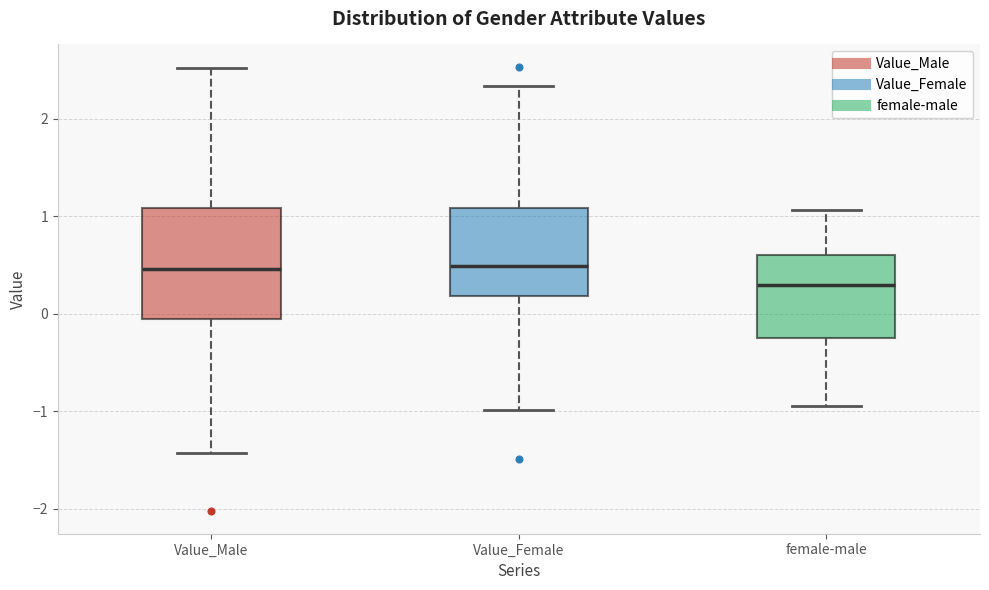

Which box's median line is the lowest?

female-male